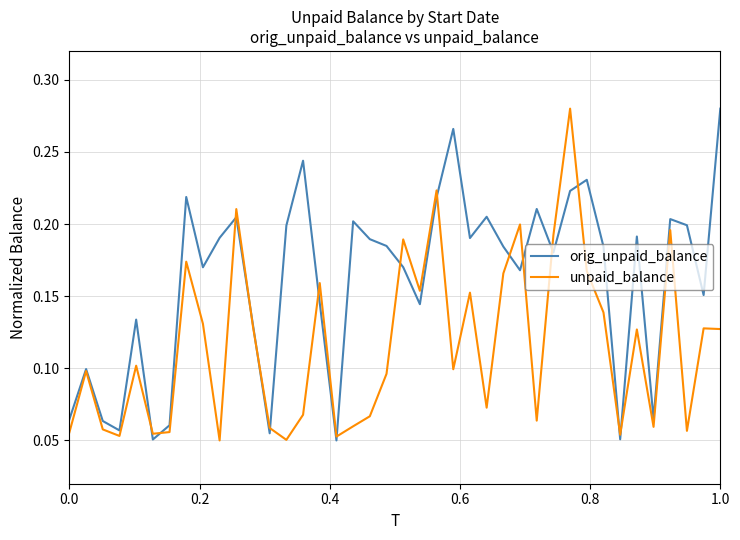

Count the orig_unpaid_balance values in the range 0 to 1.

40